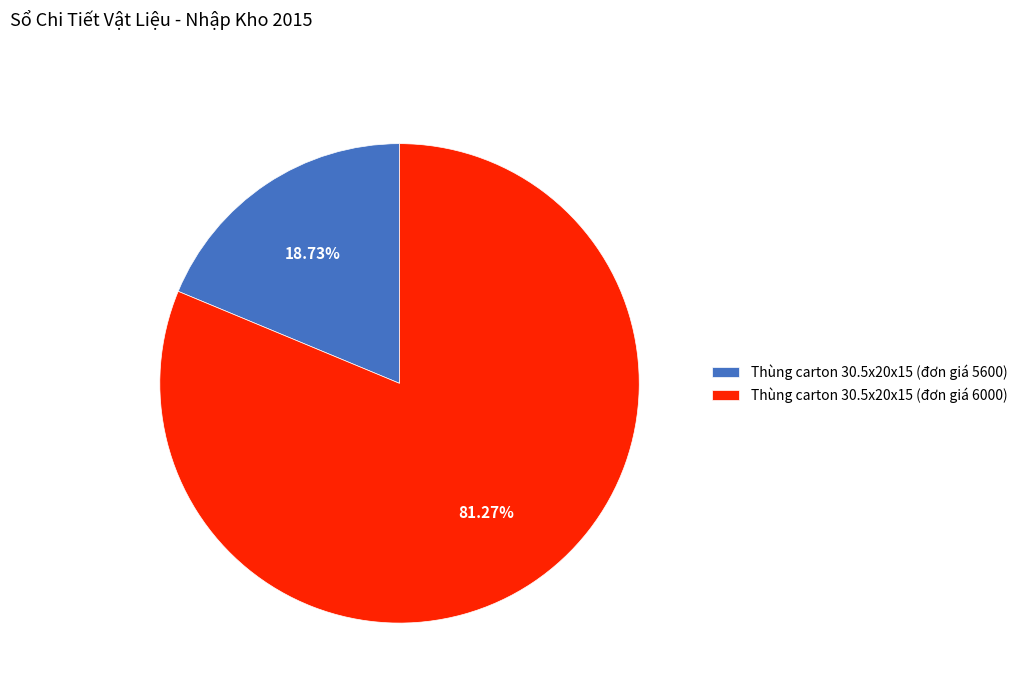

Rank the categories by value from lowest to highest.

Thùng carton 30.5x20x15 (đơn giá 5600), Thùng carton 30.5x20x15 (đơn giá 6000)